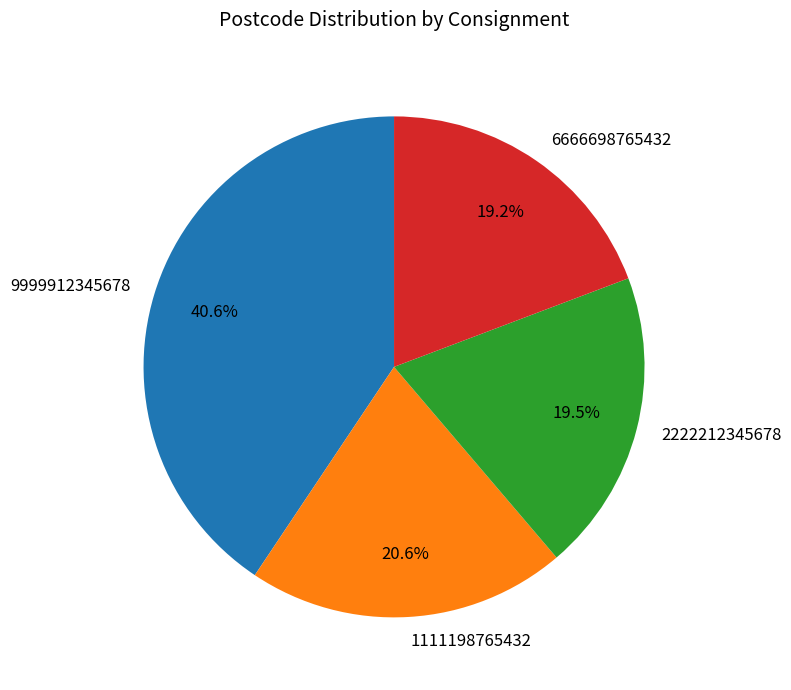

True or false: 6666698765432 accounts for 30% of the total.

False